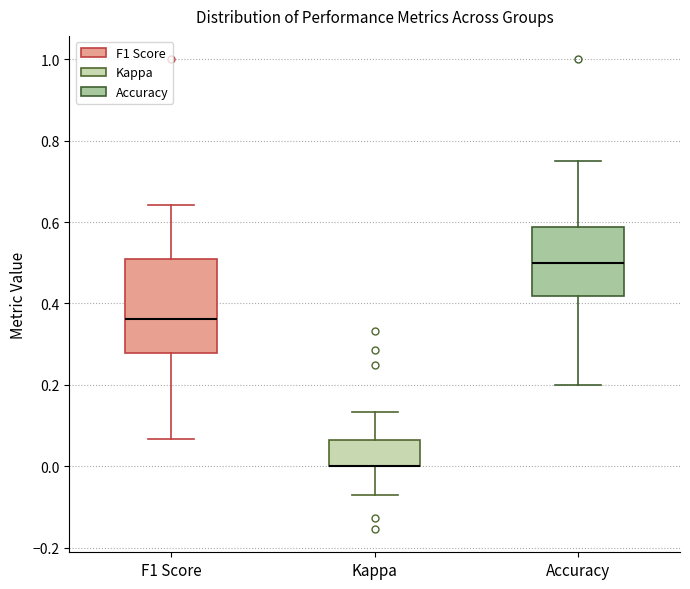

Where does the lower whisker of the box for Kappa end on the y-axis? The values are not printed on the chart, so give them approximately, as read against the axis.

-0.08